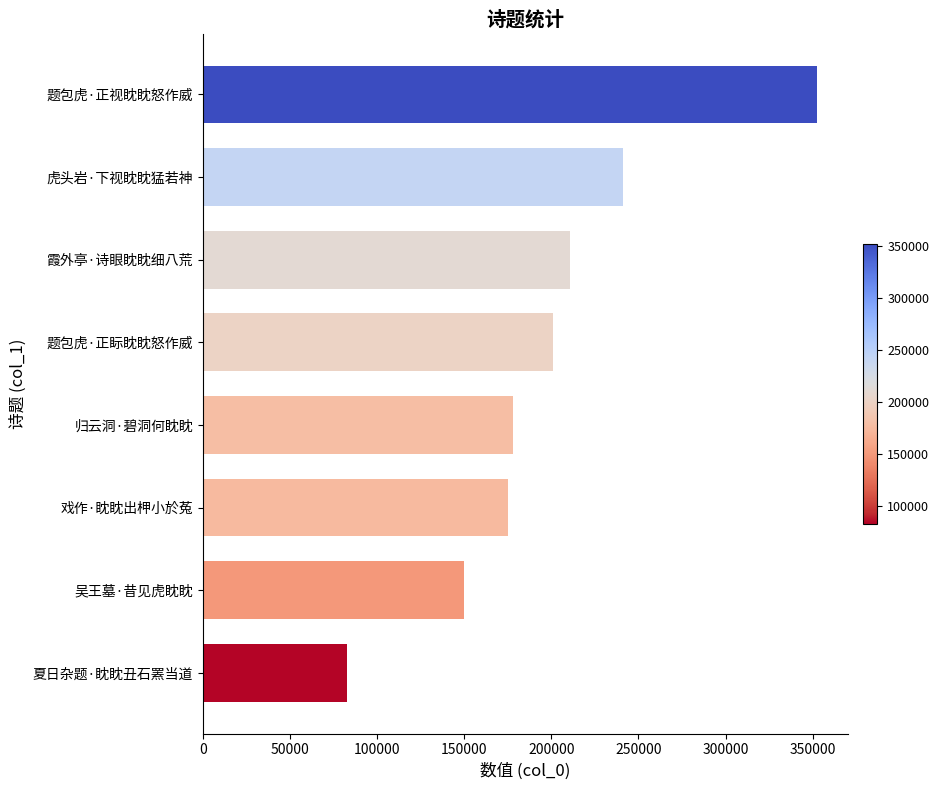

Approximately how many times larger is the value at 戏作·眈眈出柙小於菟 compared to 霞外亭·诗眼眈眈细八荒?

0.8